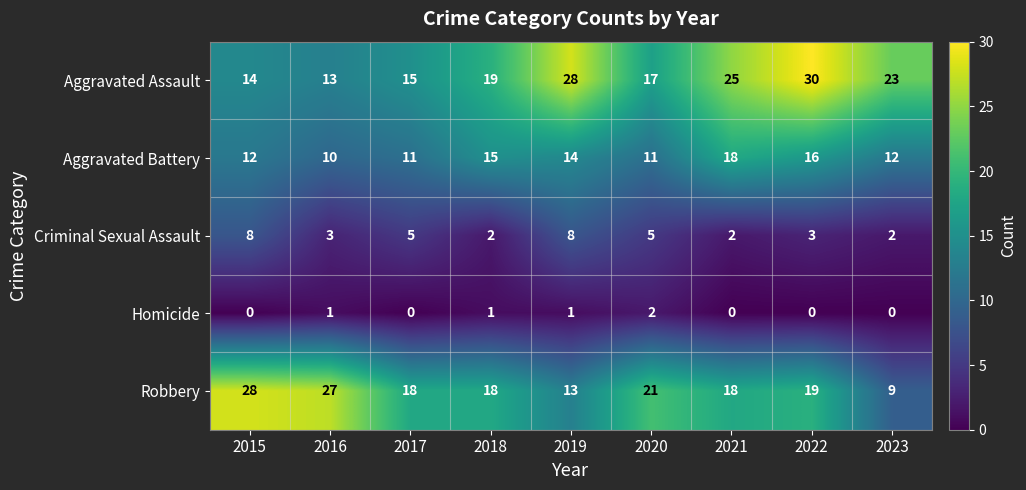

At which category is the sum across all series the highest?

2022